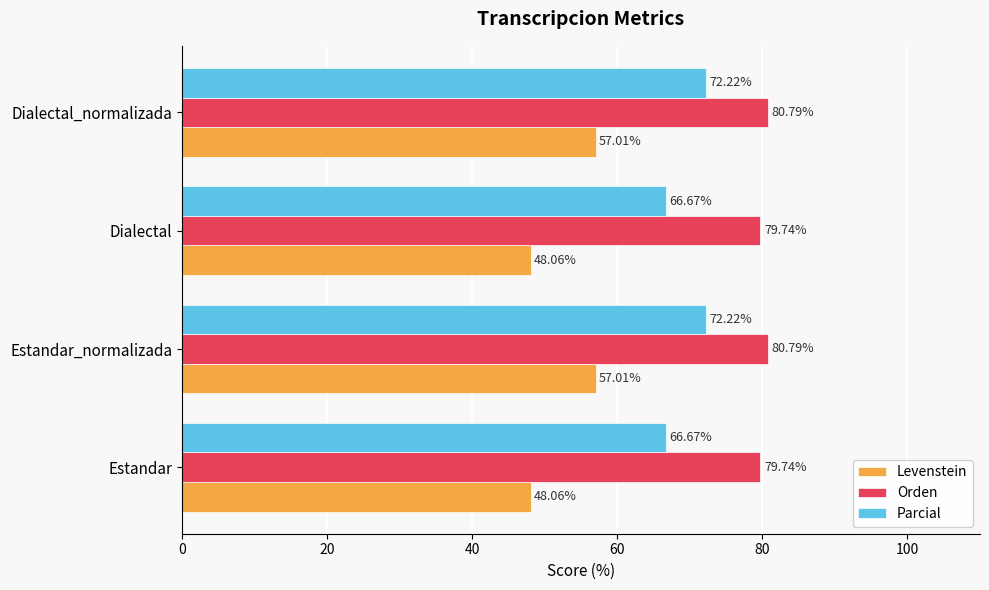

What is the difference between the second highest and minimum values in the Levenstein series?

8.9